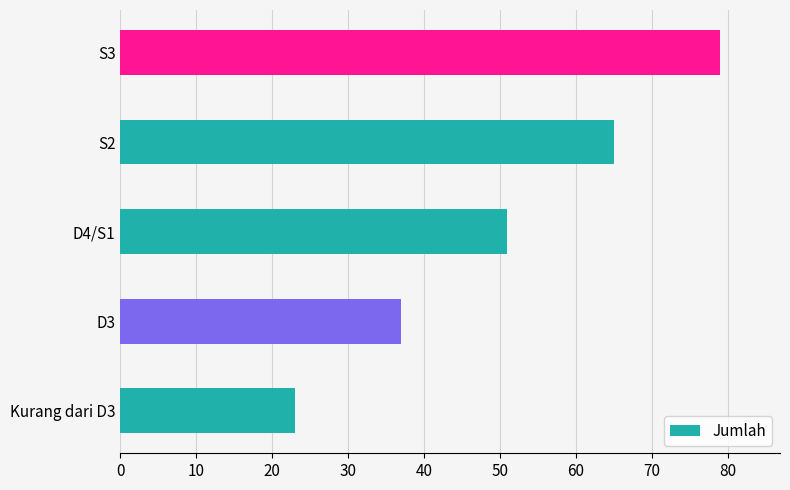

What is the average value?

51